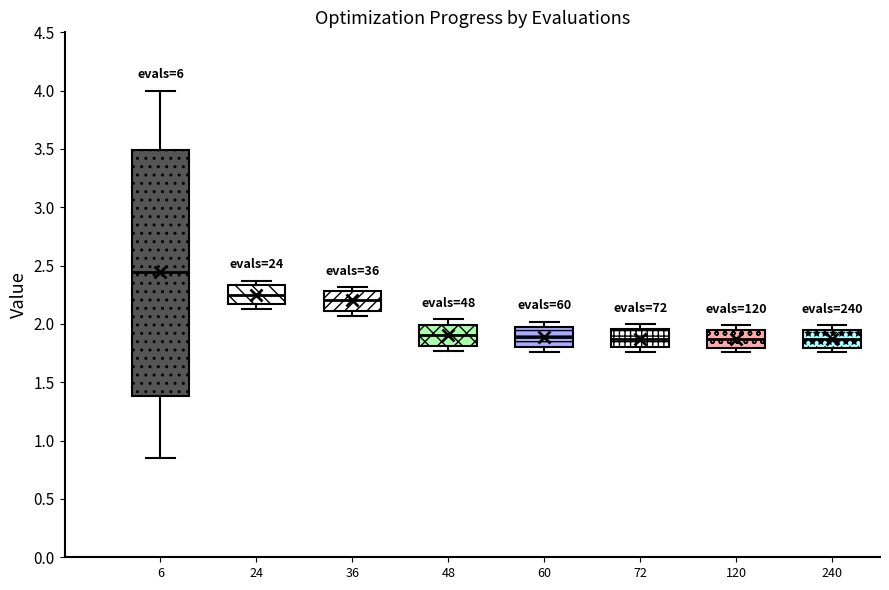

Where is the lower edge of the box at x = 48 on the y-axis? The values are not printed on the chart, so give them approximately, as read against the axis.

1.80